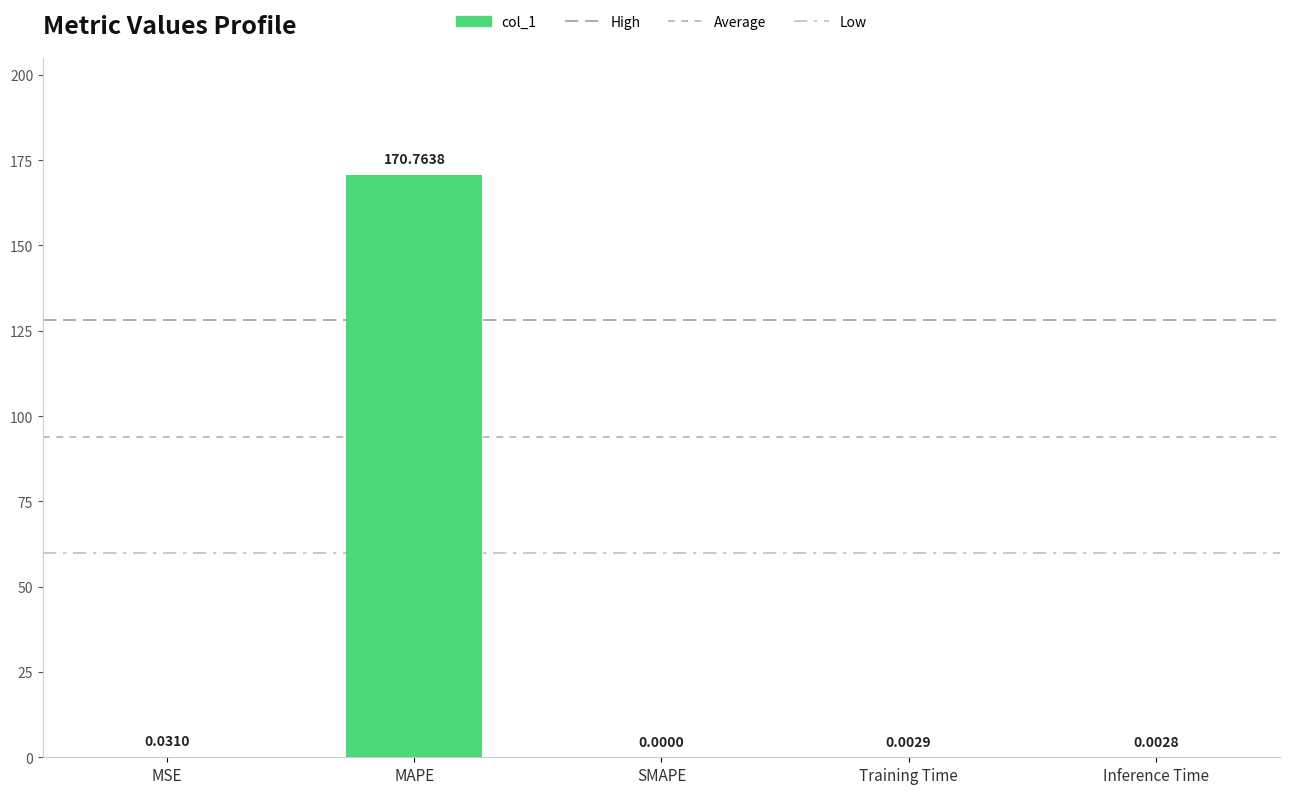

Rank the categories by value from lowest to highest.

SMAPE, Inference Time, Training Time, MSE, MAPE